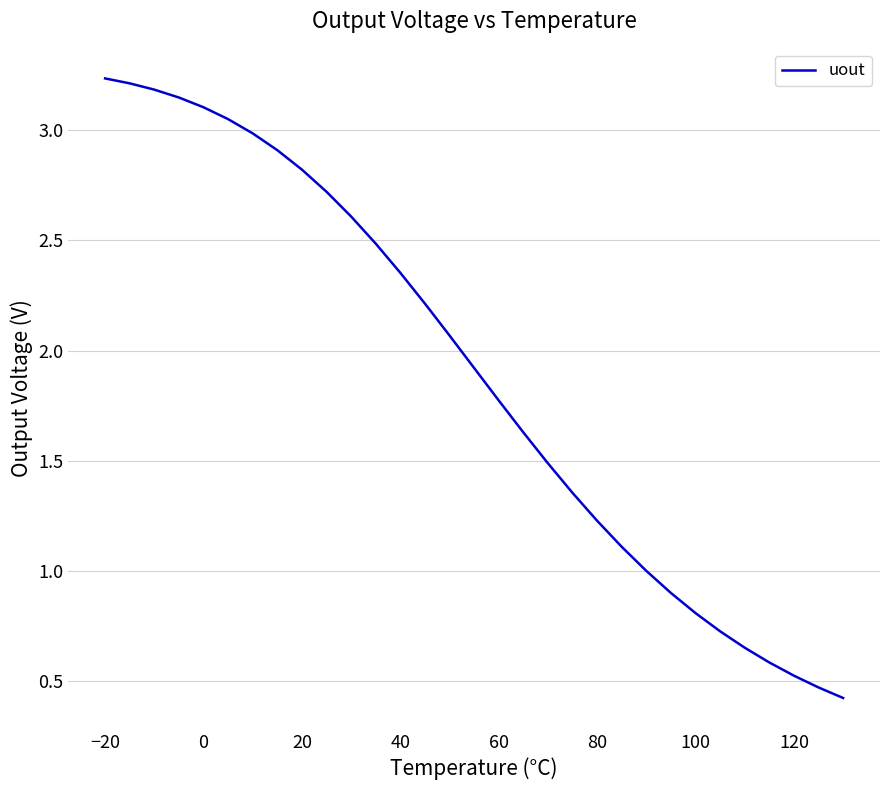

What is the difference between the maximum and minimum values?

2.8